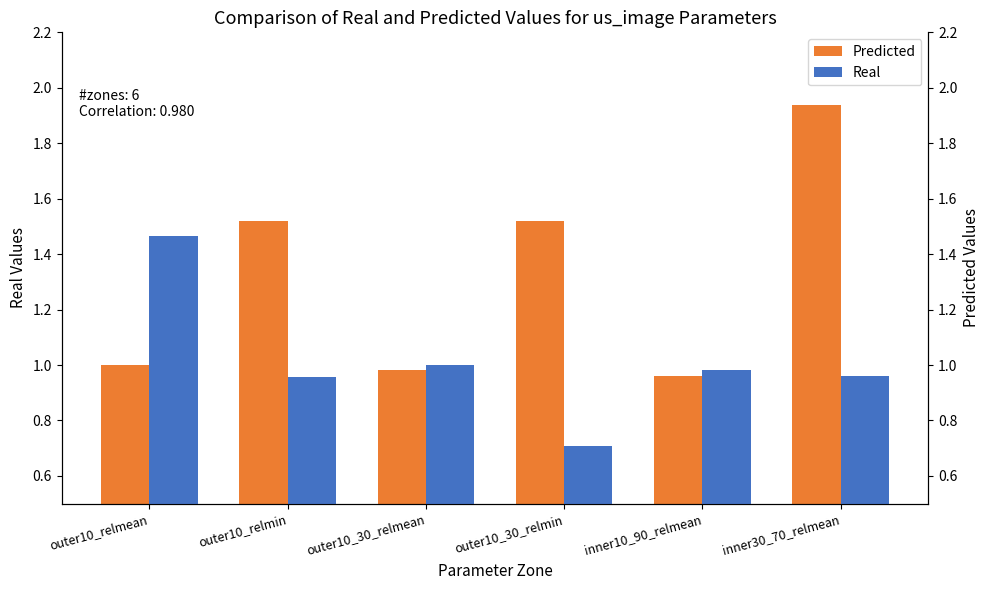

What value does the Real series have at outer10_relmin?

1.0